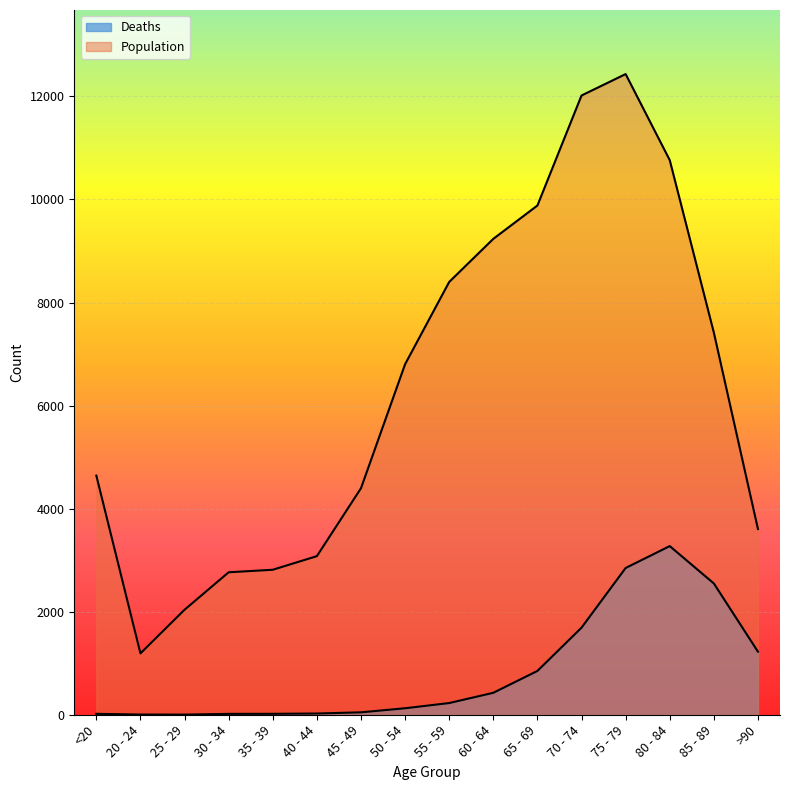

What is the label of the 8th point from the right?

55 - 59